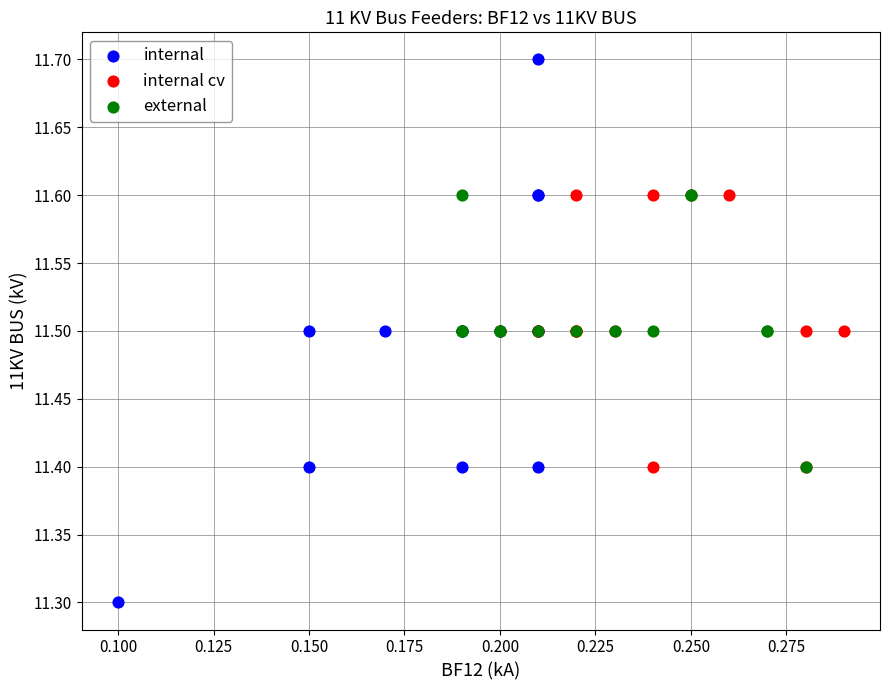

Which series reaches the minimum Y coordinate?

internal